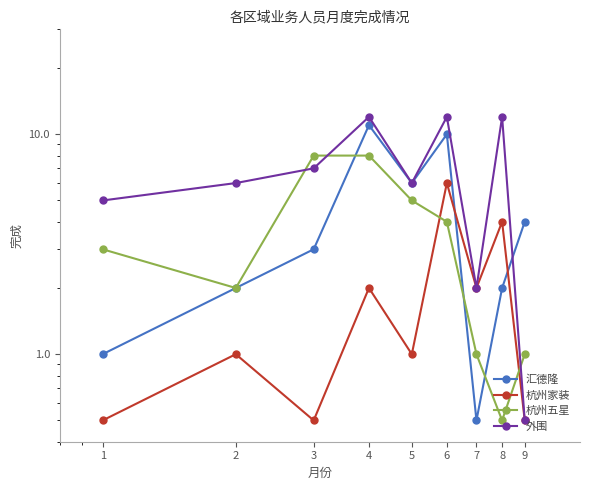

Reading right to left, list all the values displayed in this chart.

汇德隆: 4.0	2.0	0.5	10.0	6.0	11.0	3.0	2.0	1.0
杭州家装: 0.5	4.0	2.0	6.0	1.0	2.0	0.5	1.0	0.5
杭州五星: 1.0	0.5	1.0	4.0	5.0	8.0	8.0	2.0	3.0
外围: 0.5	12.0	2.0	12.0	6.0	12.0	7.0	6.0	5.0